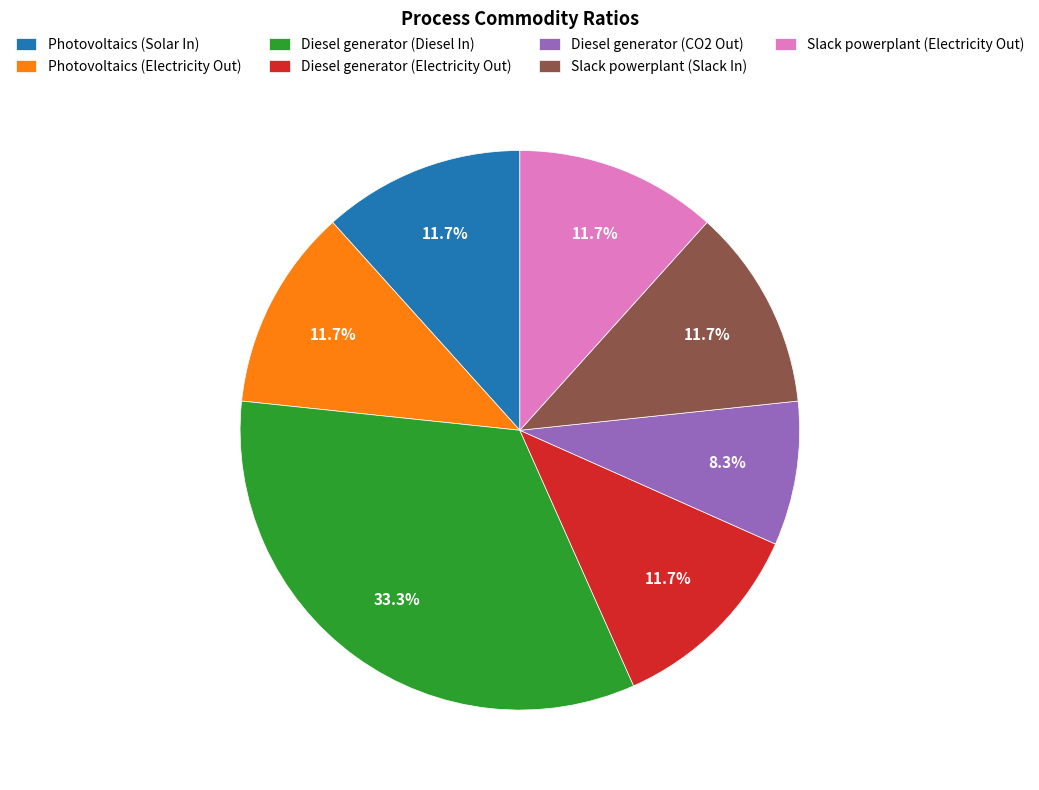

How many slices are in this pie chart?

7